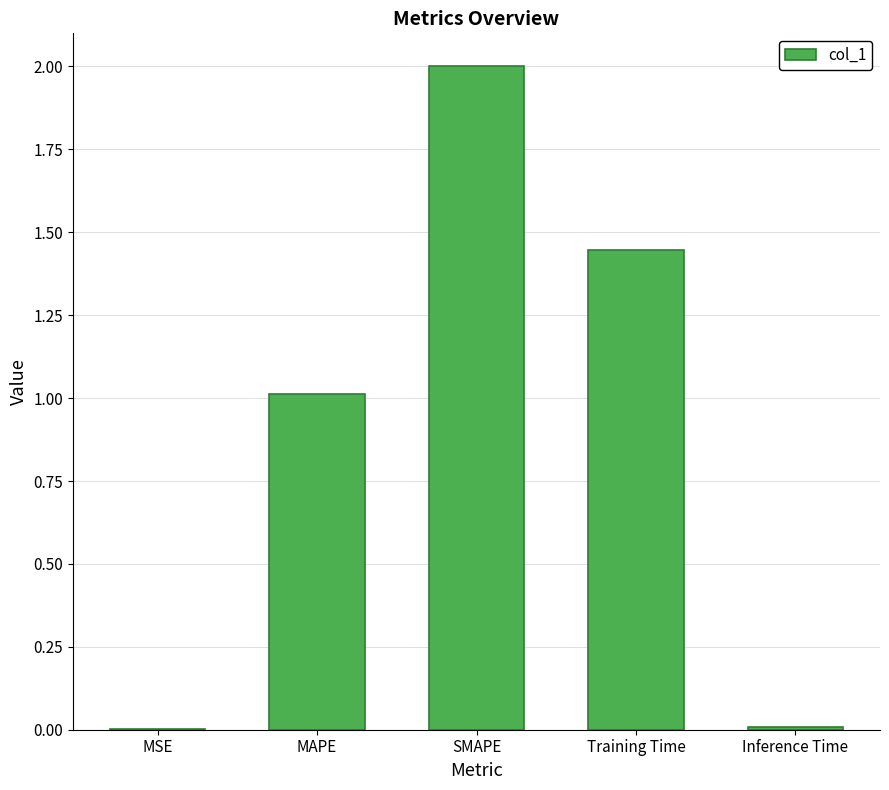

Count the number of categories in the chart.

5